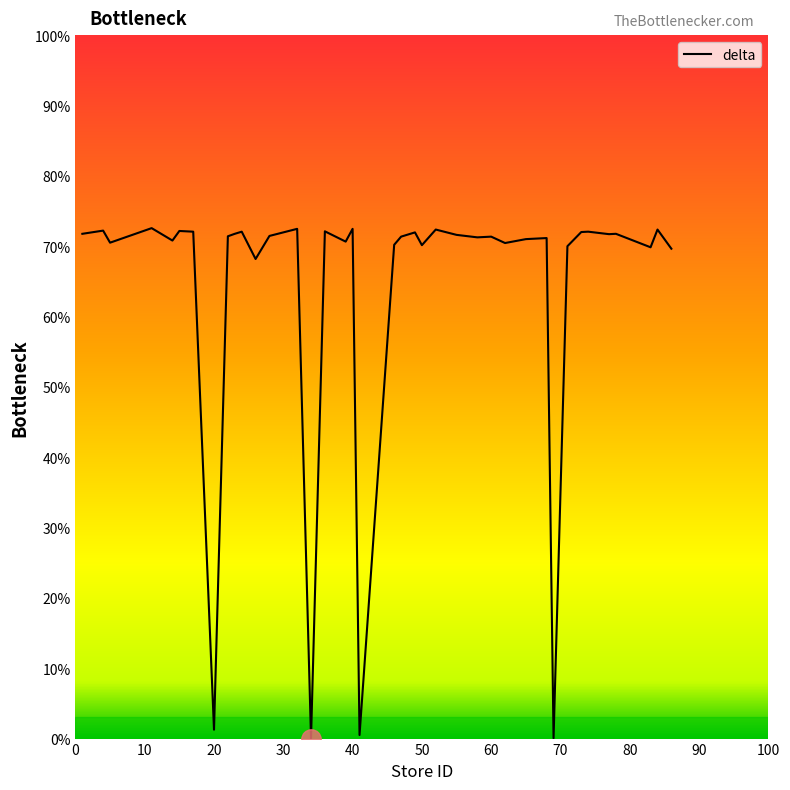

What is the maximum value shown in the chart?

72.6